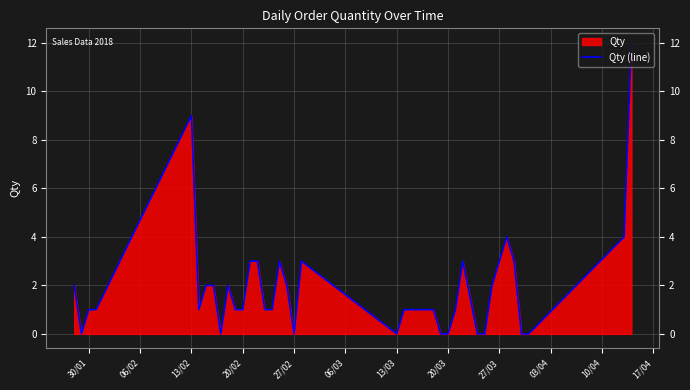

What is the maximum value shown in the chart?

12